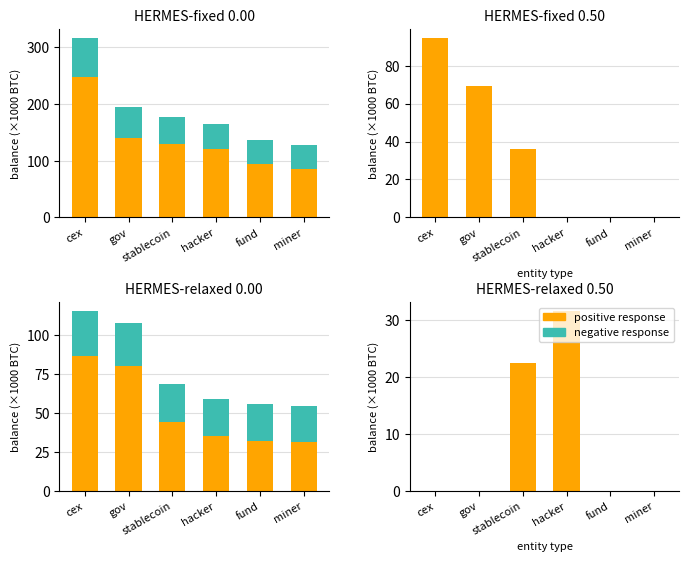

Which category has the lowest value in the positive response series?

cex